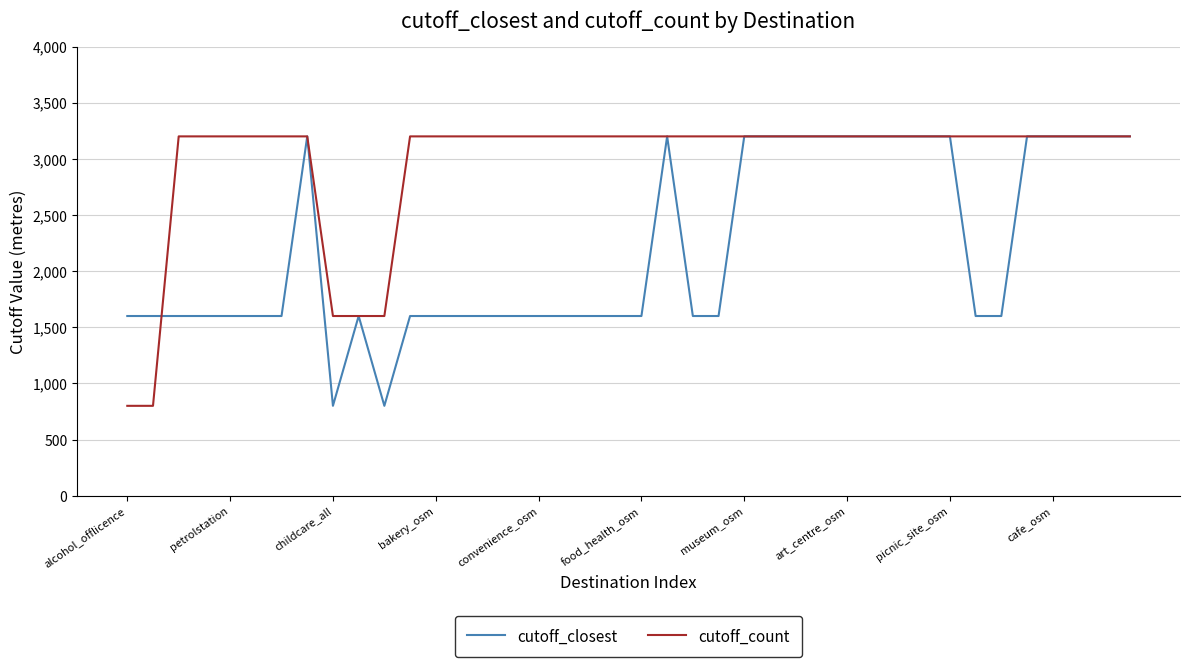

Rank the series by their average value, from lowest to highest.

cutoff_closest, cutoff_count